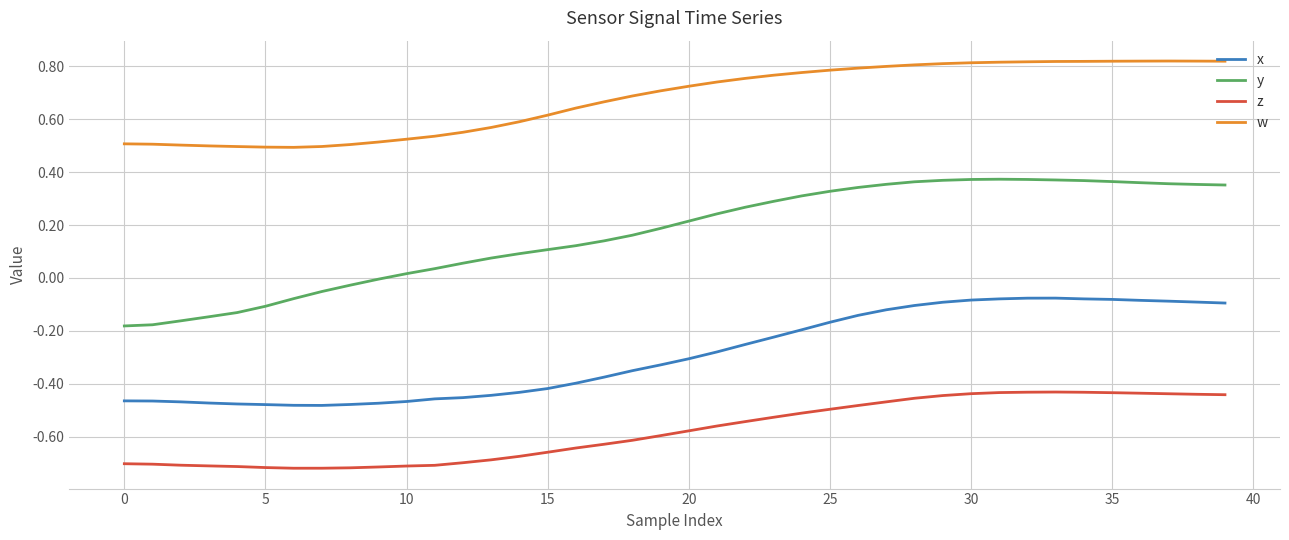

Which series has the widest spread of values?

y